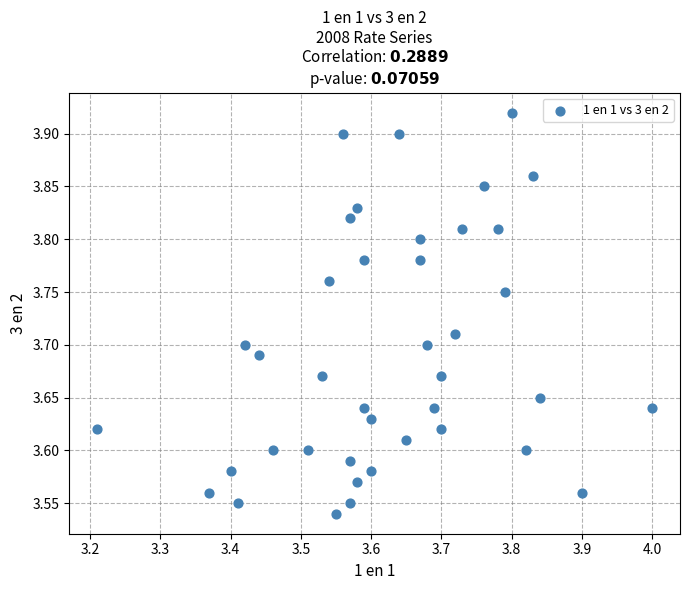

What is the range of Y values (max minus min)?

0.4